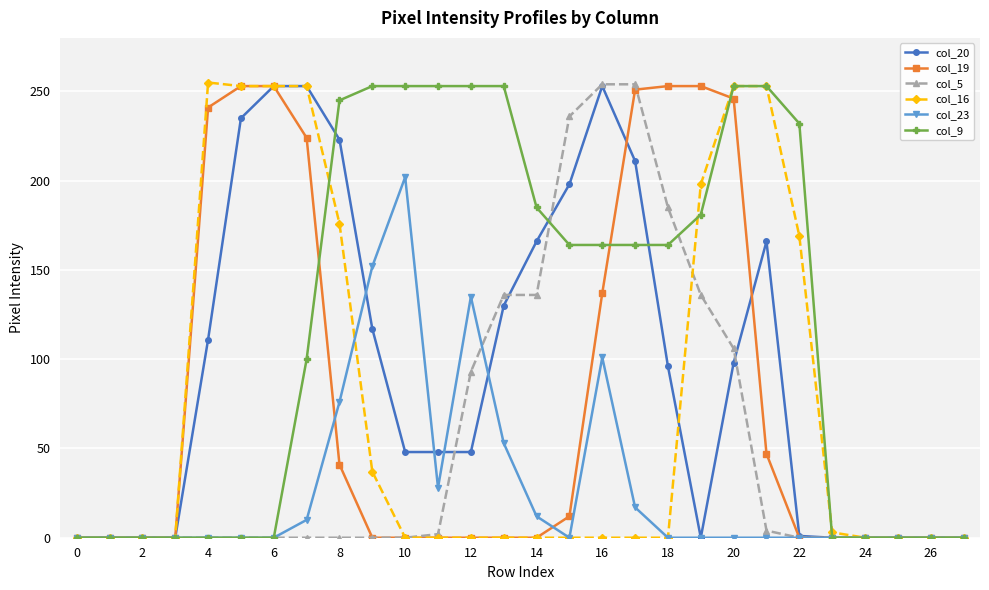

How many lines are shown in the chart?

6